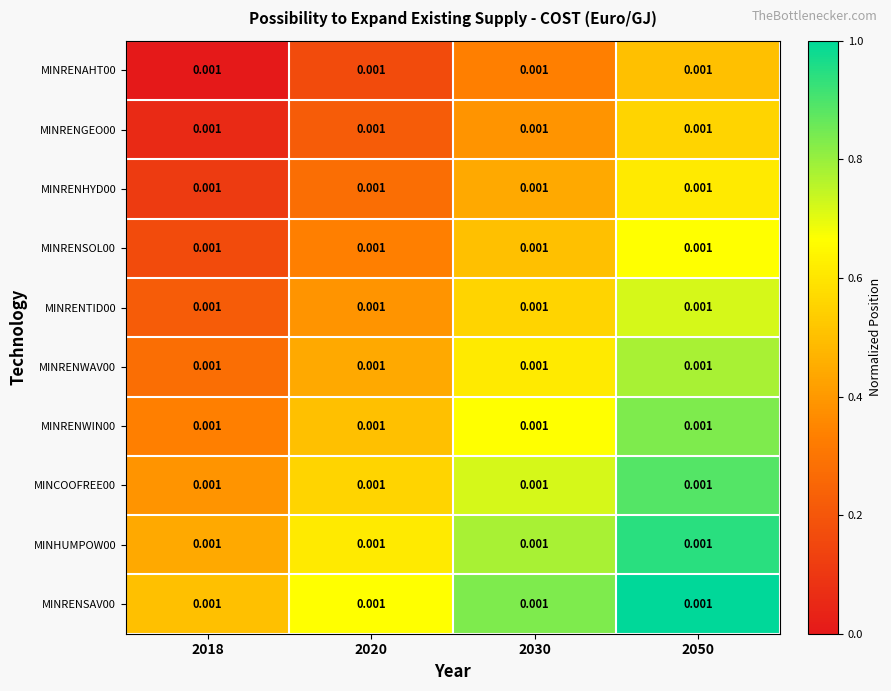

Is it true that MINRENWIN00 equals 1.4 at 2050?

False